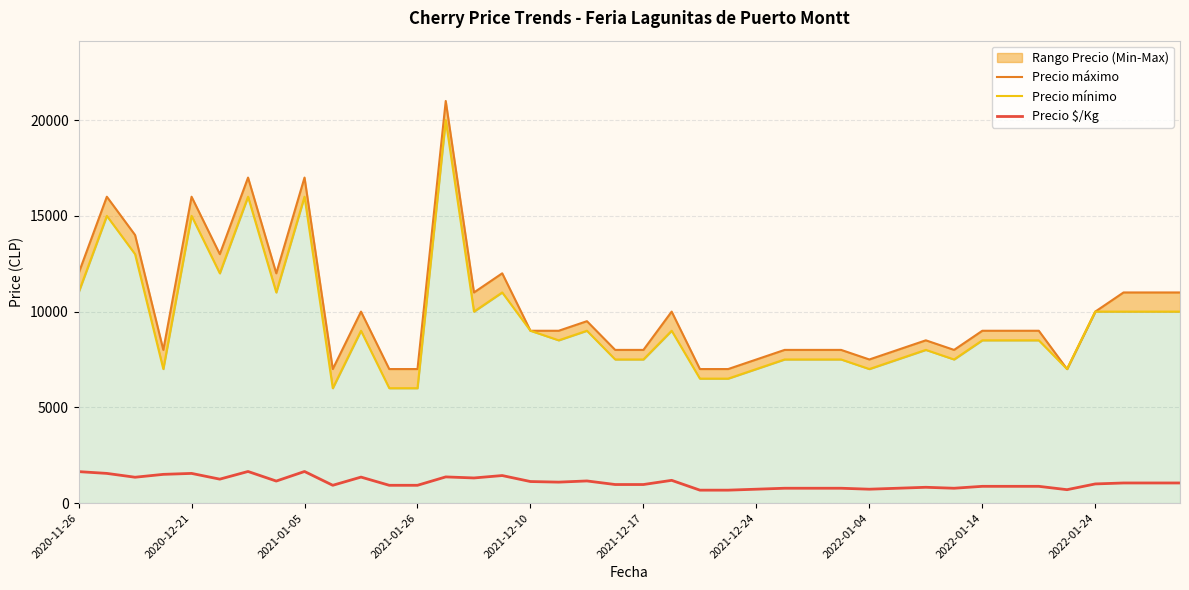

Rank the series at 31 from lowest to highest value.

Precio $/Kg, Precio mínimo, Precio máximo